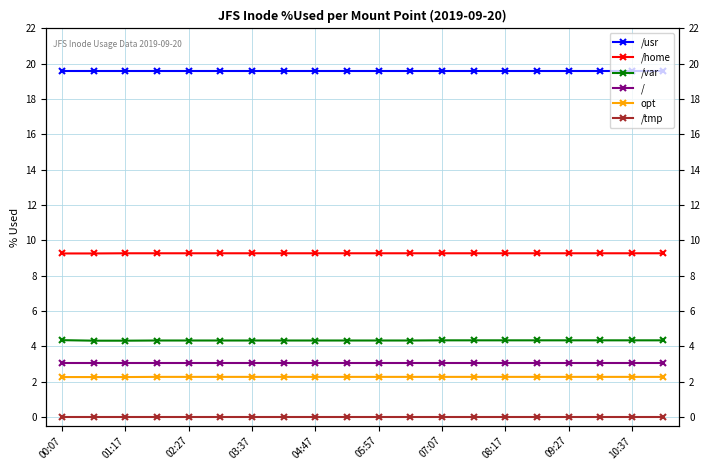

Does the chart display data point markers on the line(s)?

Yes